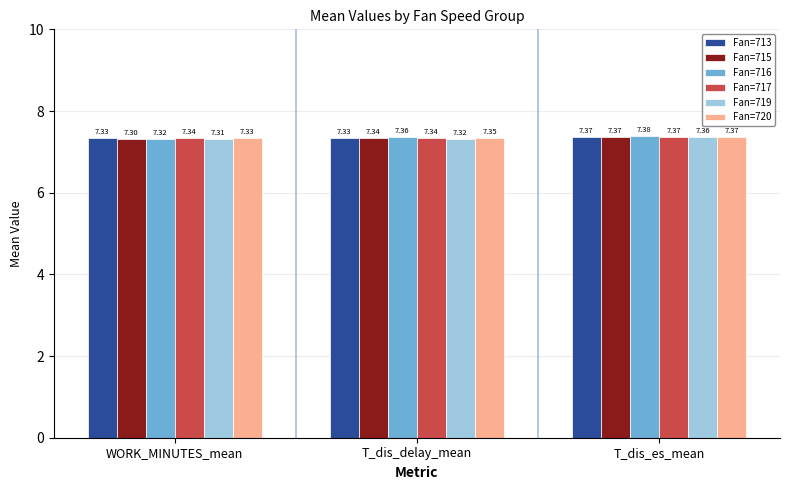

Which category has the highest value across all series?

T_dis_es_mean